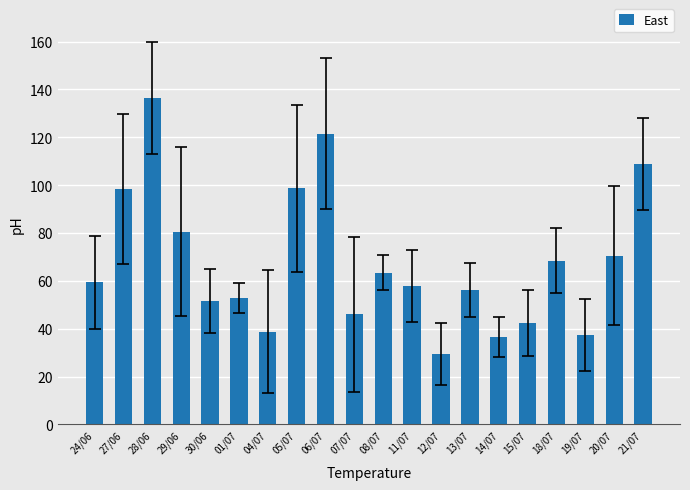

How many data points does each series have?

20